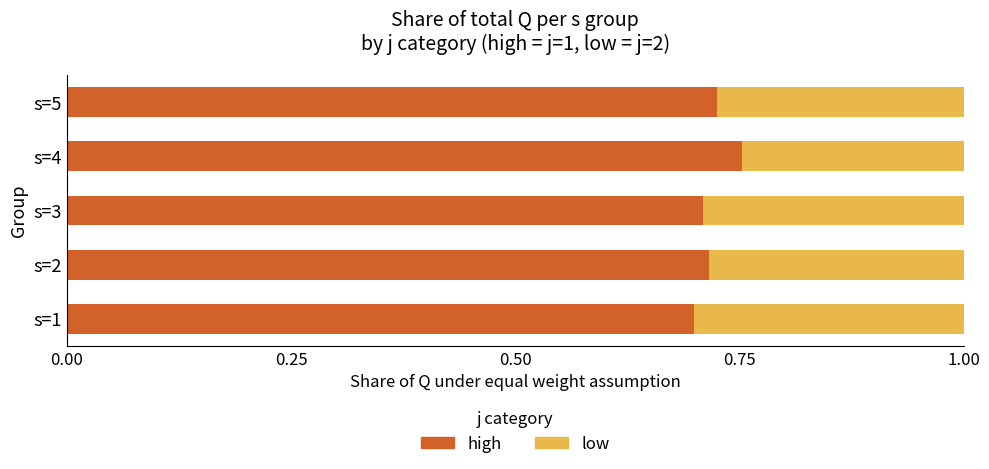

What is the sum of all high values?

3.6